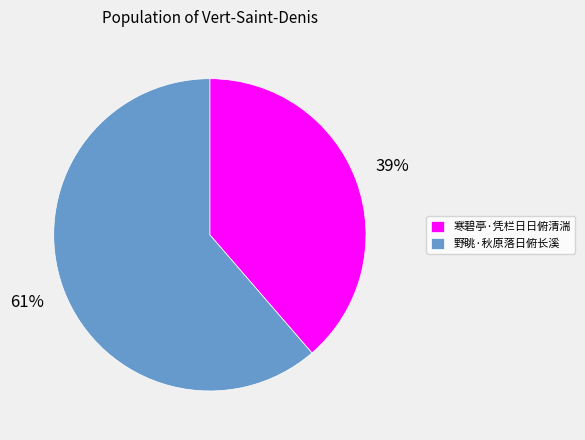

Approximately how many times larger is the value at 寒碧亭·凭栏日日俯清湍 compared to 野眺·秋原落日俯长溪?

0.6